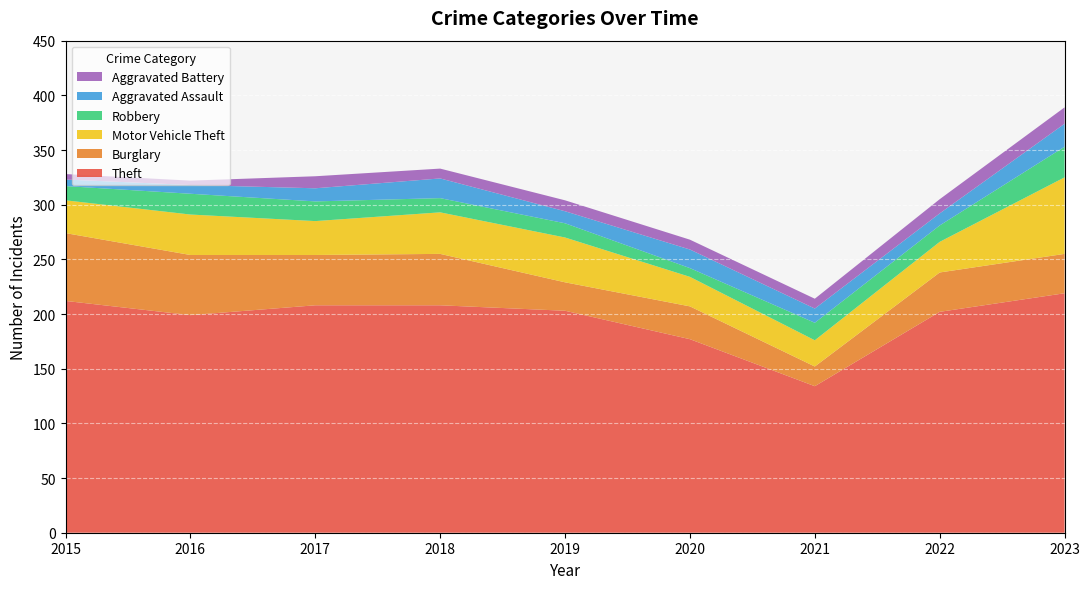

Reading left to right, extract all data points from this chart.

Theft: 2015=212	2016=199	2017=208	2018=208	2019=203	2020=177	2021=134	2022=202	2023=219
Burglary: 2015=62	2016=55	2017=46	2018=47	2019=26	2020=30	2021=18	2022=36	2023=36
Motor Vehicle Theft: 2015=30	2016=37	2017=31	2018=38	2019=41	2020=27	2021=24	2022=28	2023=70
Robbery: 2015=13	2016=19	2017=18	2018=13	2019=13	2020=8	2021=16	2022=15	2023=28
Aggravated Assault: 2015=6	2016=8	2017=12	2018=18	2019=11	2020=17	2021=13	2022=11	2023=21
Aggravated Battery: 2015=5	2016=4	2017=11	2018=9	2019=10	2020=9	2021=9	2022=13	2023=15